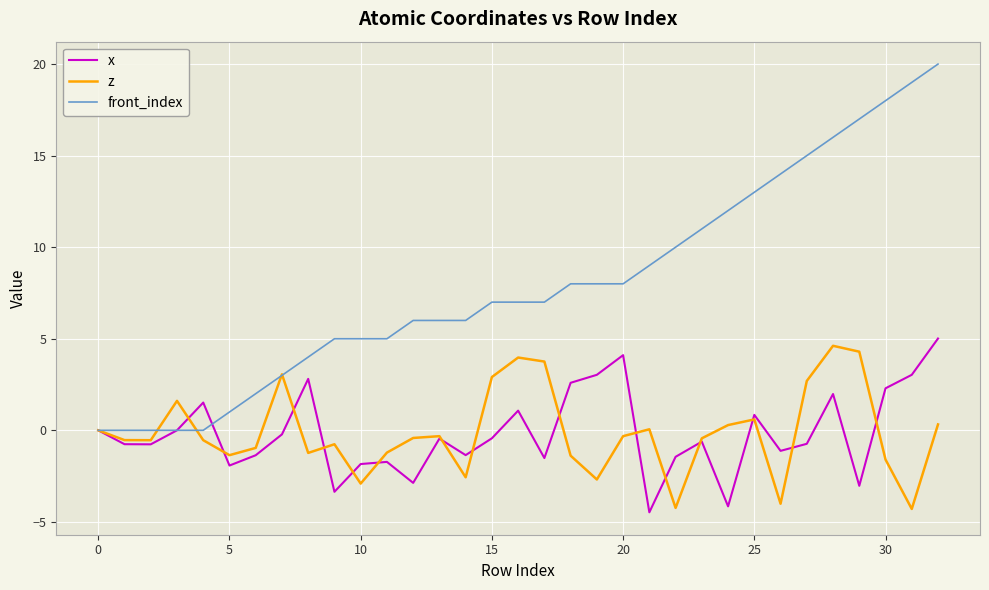

Count the number of data series in this chart.

3